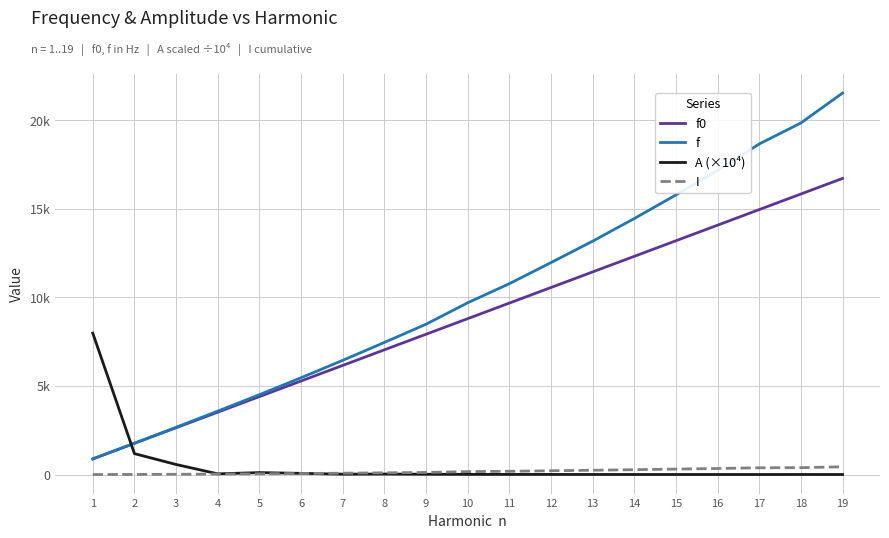

What is the sum of the A (×10⁴) values at 12 and 4?

43.0